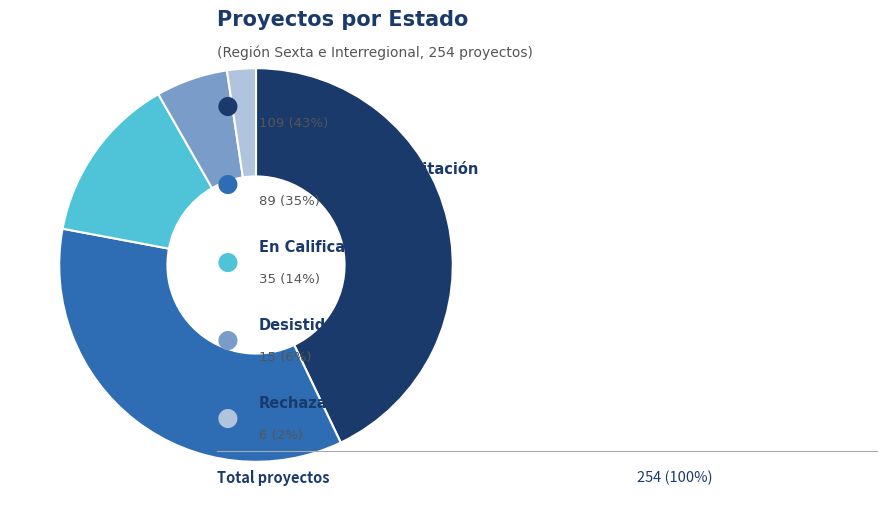

Is there any slice that represents more than half of the pie?

No